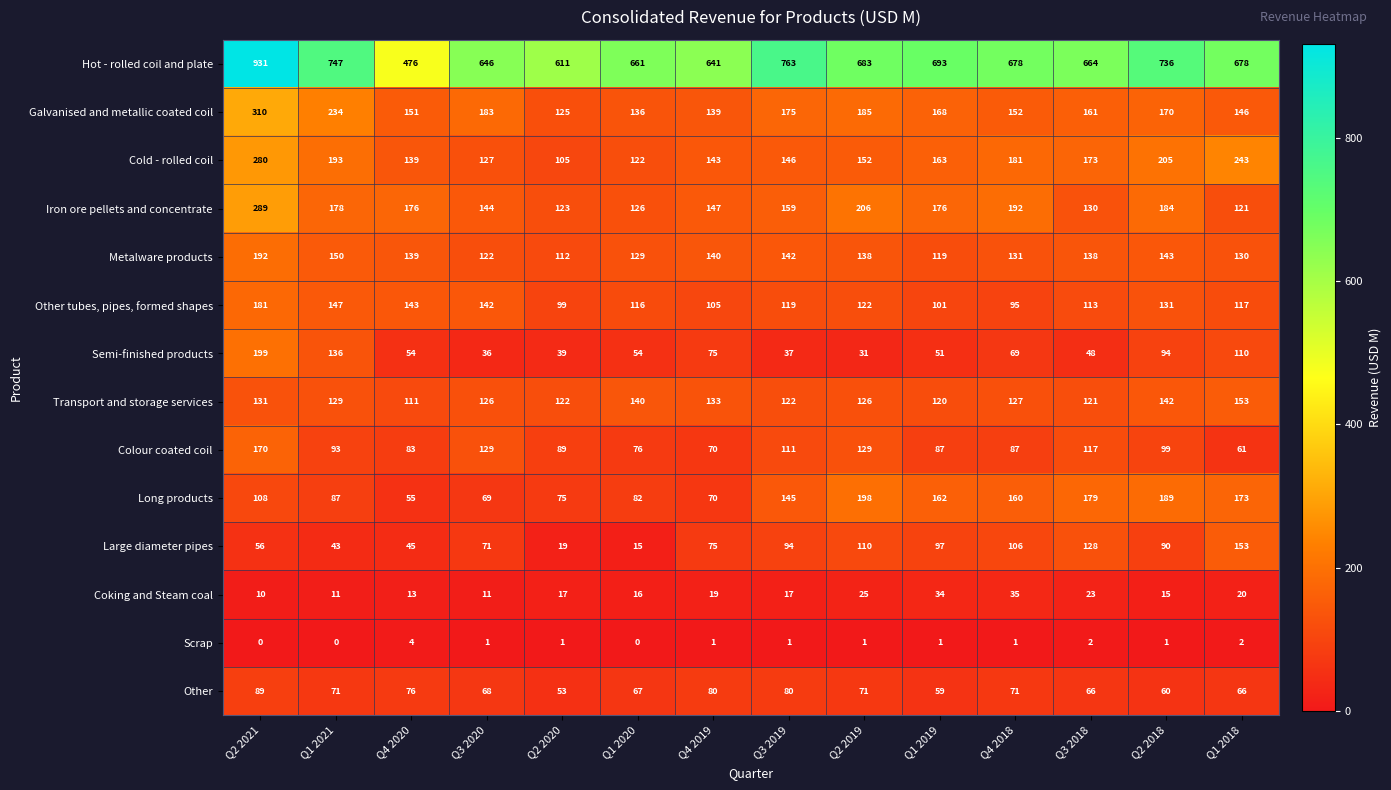

What is the difference between the maximum and minimum values in the Semi-finished products series?

168